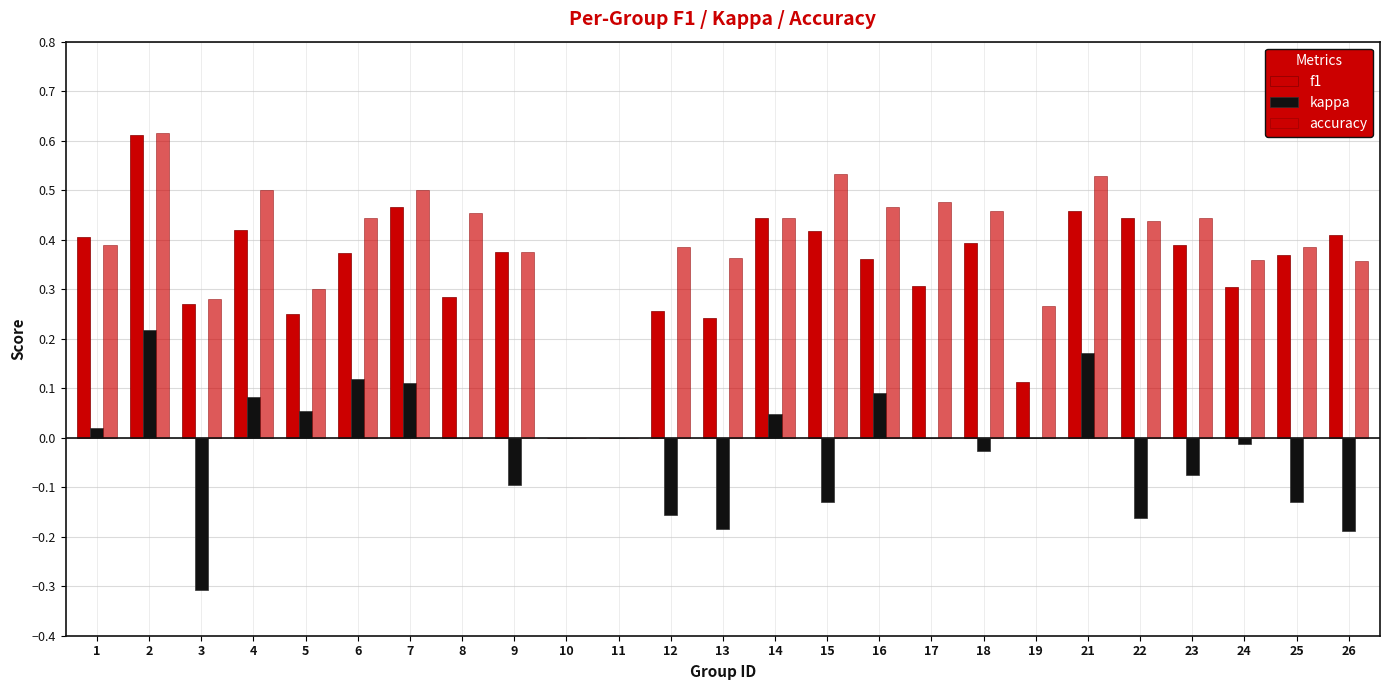

Rank the series at 6 from lowest to highest value.

kappa, f1, accuracy